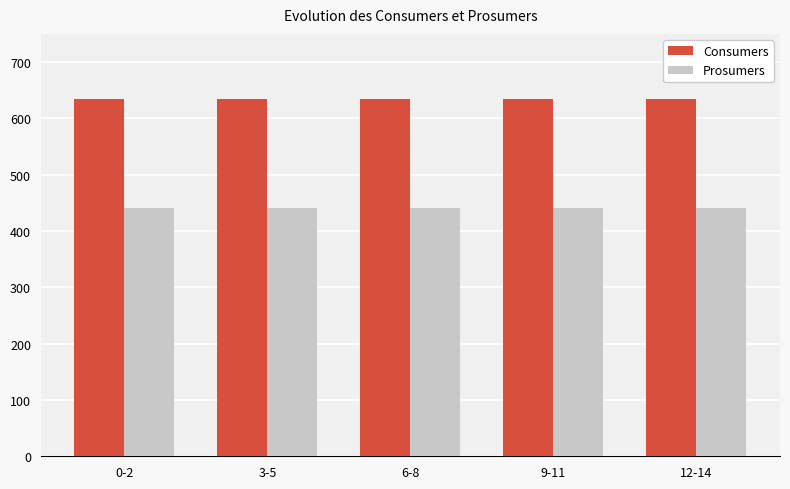

What is the value of the Prosumers bar at the 4th from the left?

440